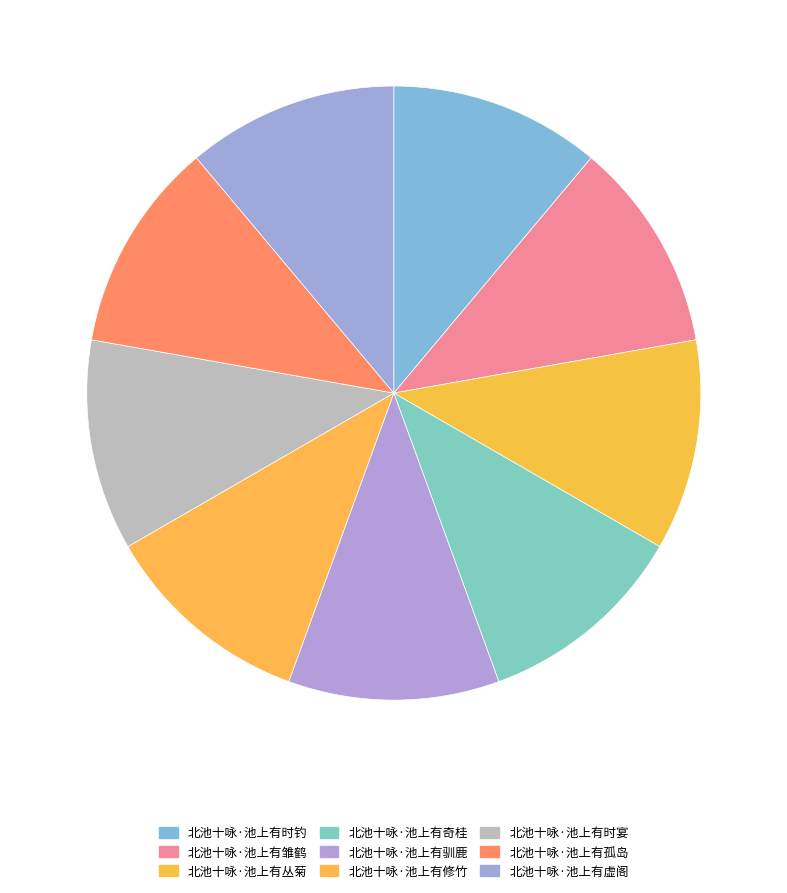

Count the number of slices in the pie.

9